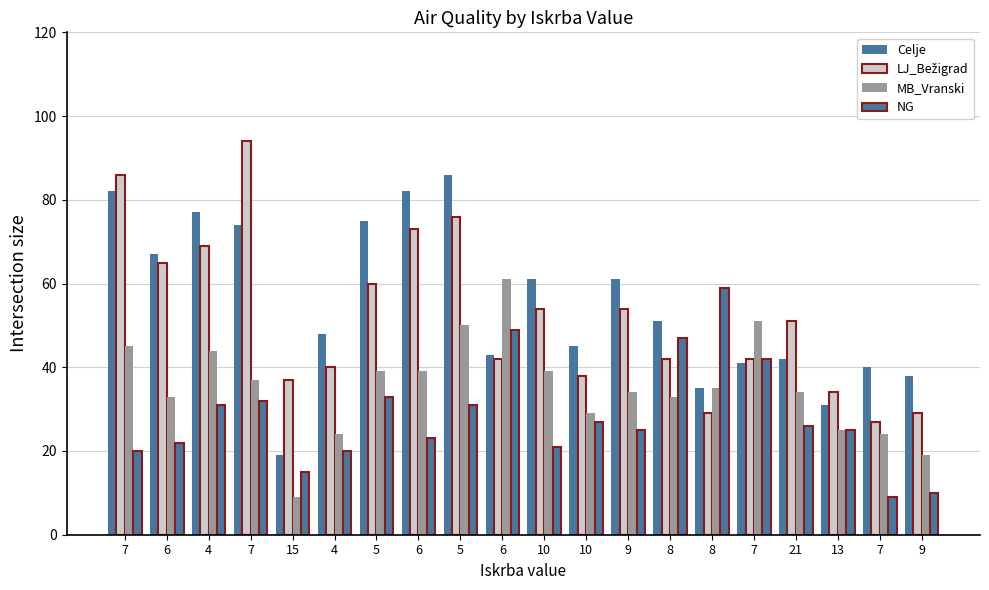

How many series are shown in this chart?

4